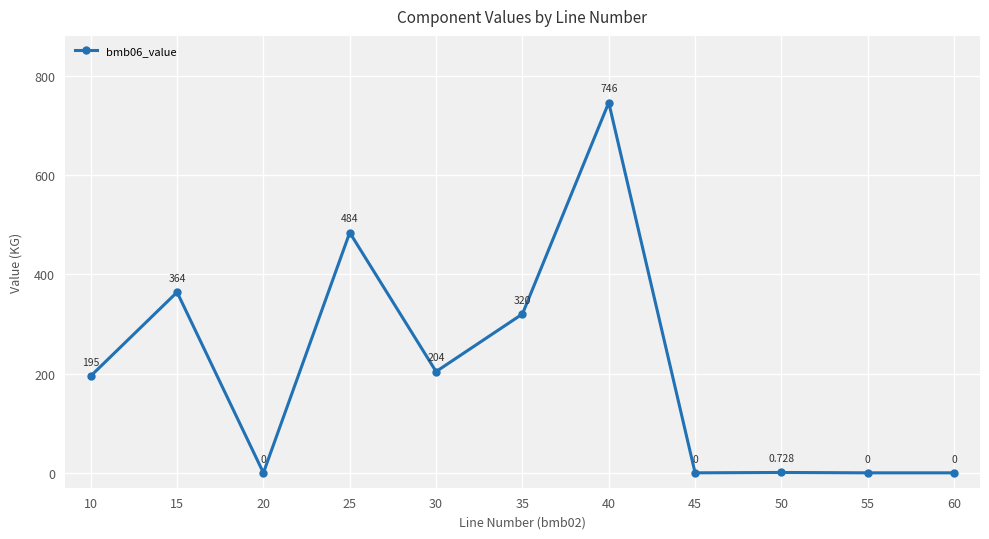

How many positive values are there?

7